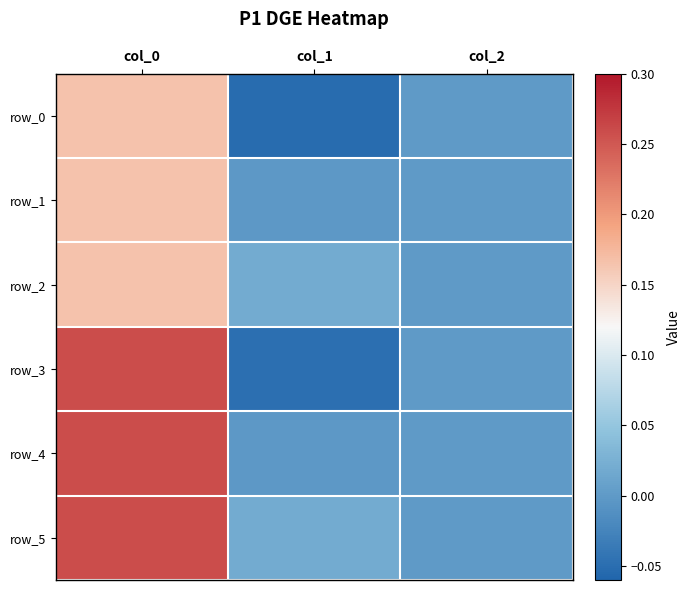

The row_5 series shows 0.0 at col_2. True or false?

True